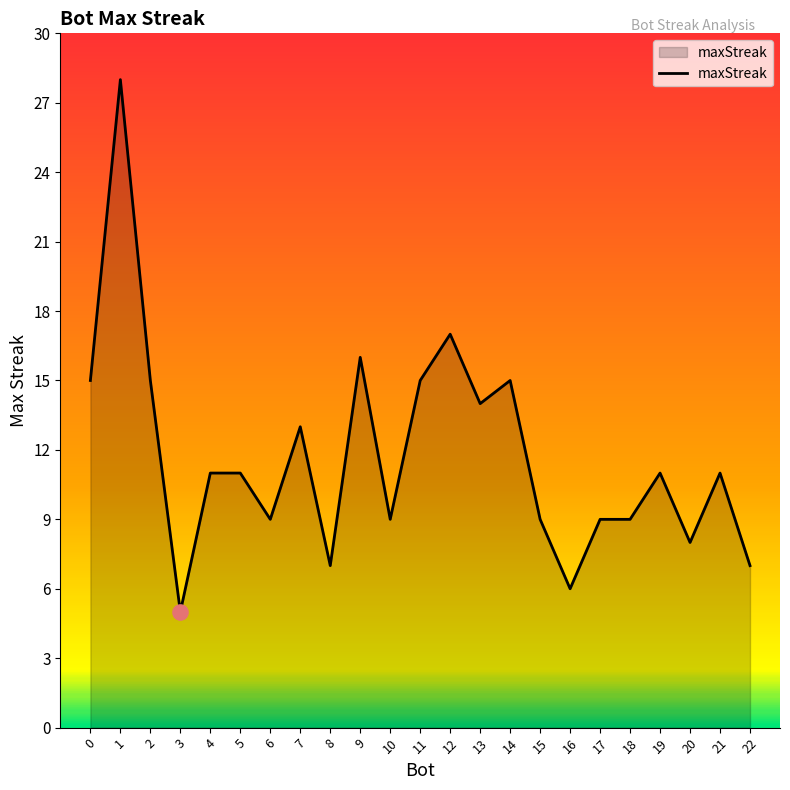

Approximately how many times larger is the value at 18 compared to 3?

1.8